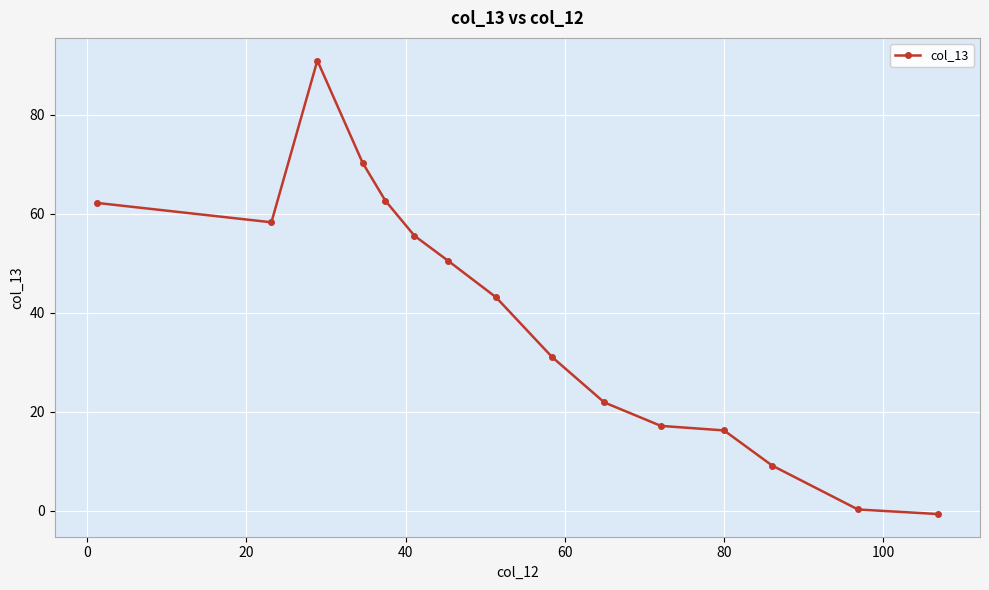

True or false: there are more than 0 points higher than both neighbors.

True